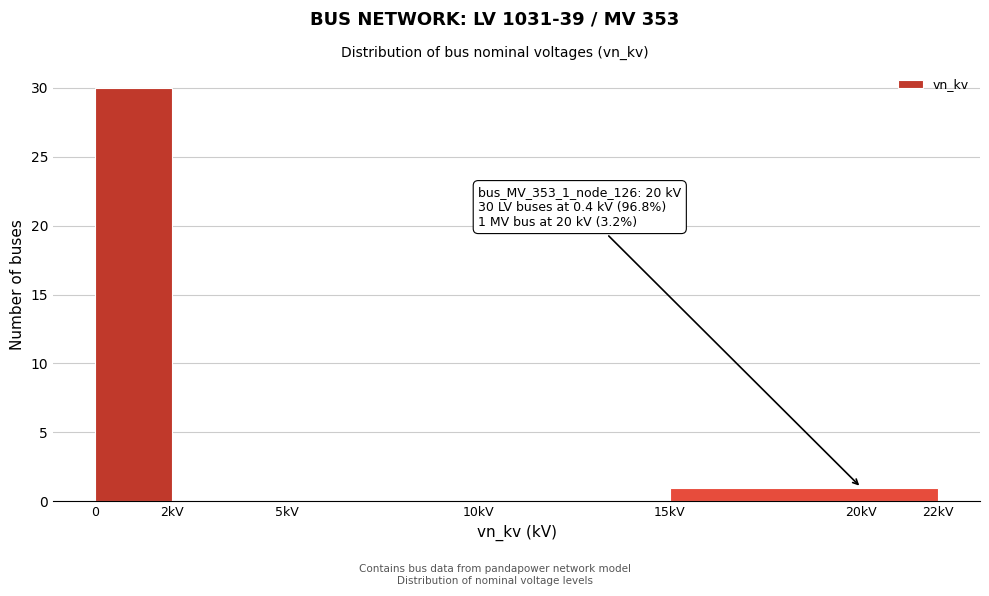

Reading right to left, transcribe all the data shown in this chart.

20kV=1	10kV=0	5kV=0	2kV=0	0=30